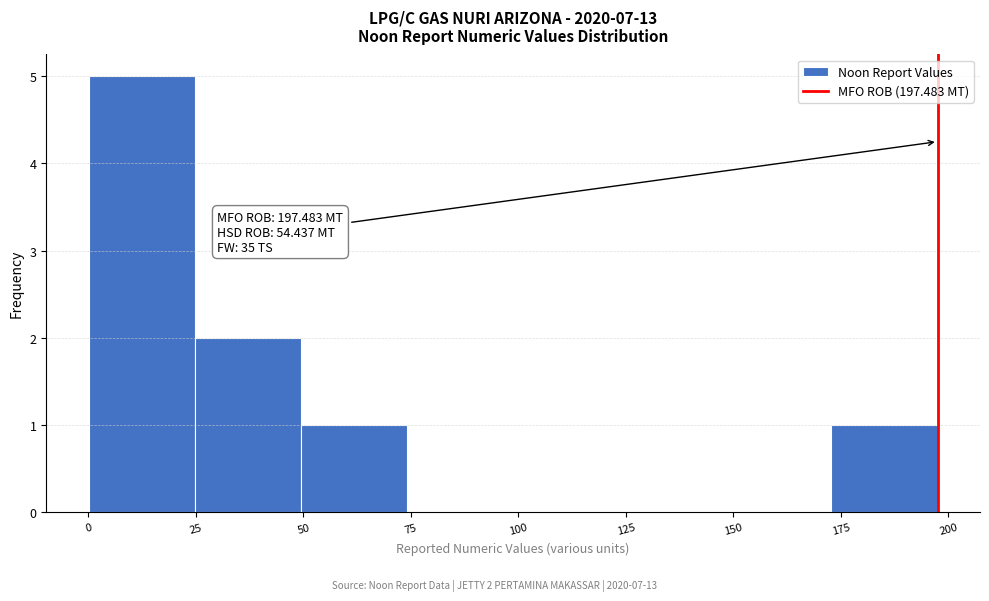

Over which range of the x-axis is the bar tallest?

0 to 25